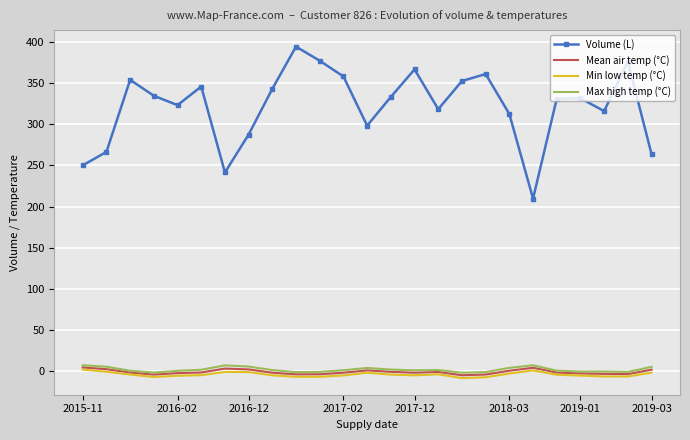

What are all the series names shown in the legend?

Volume (L), Mean air temp (°C), Min low temp (°C), Max high temp (°C)